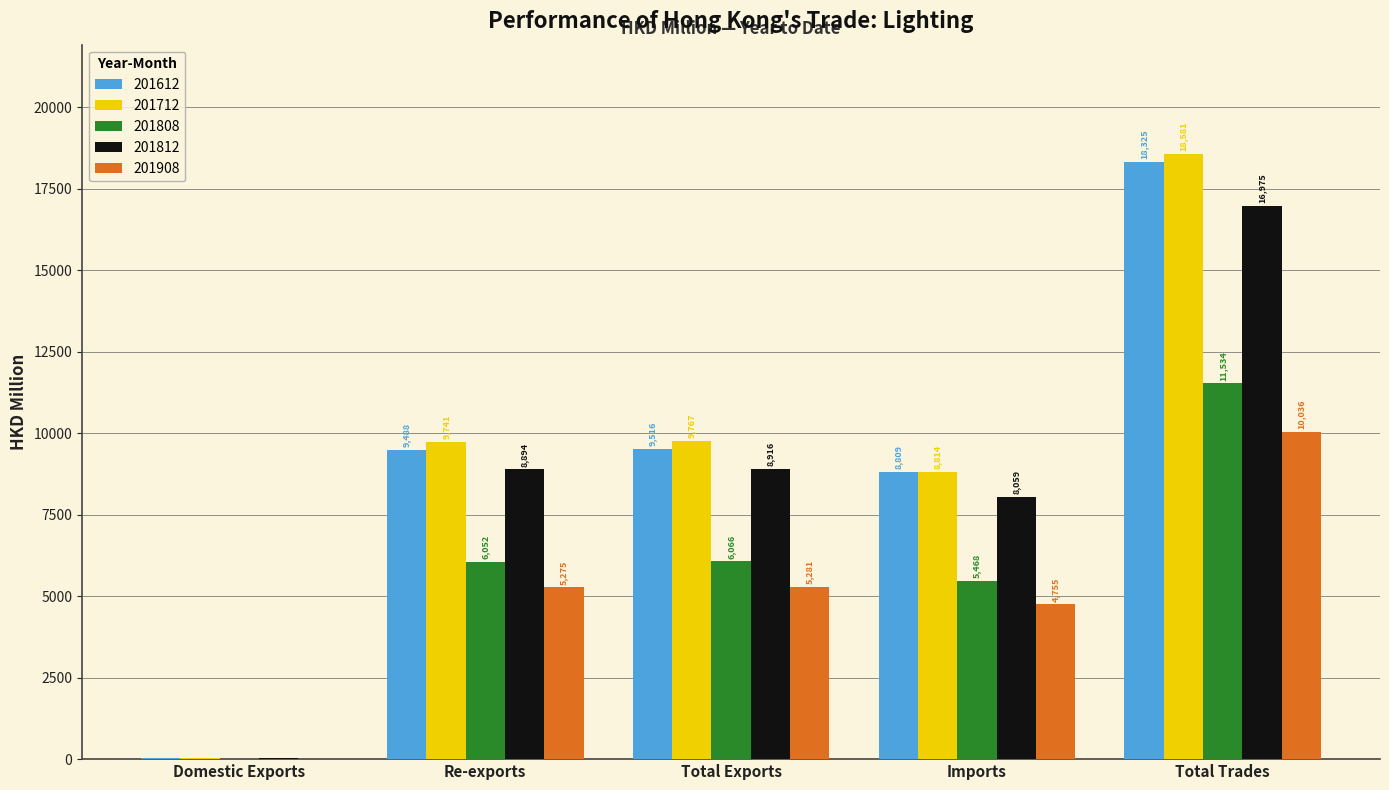

How many data points does each series have?

5